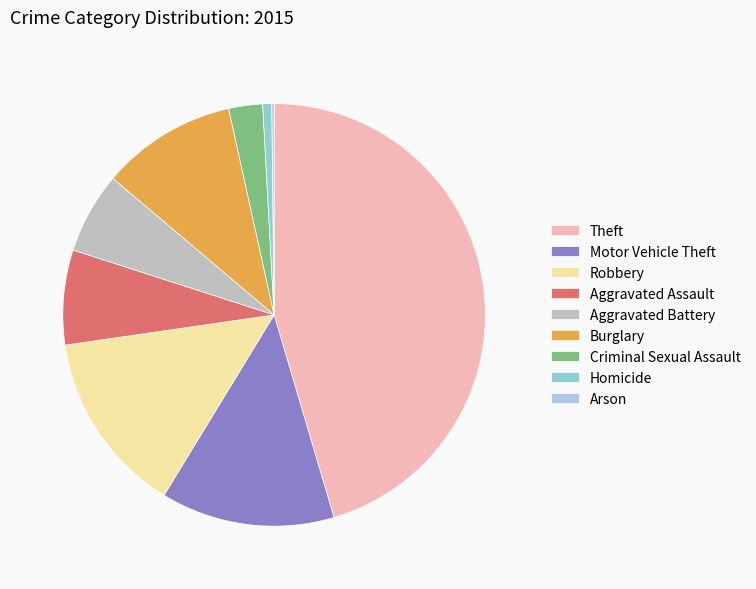

What is the largest slice in the pie chart?

Theft